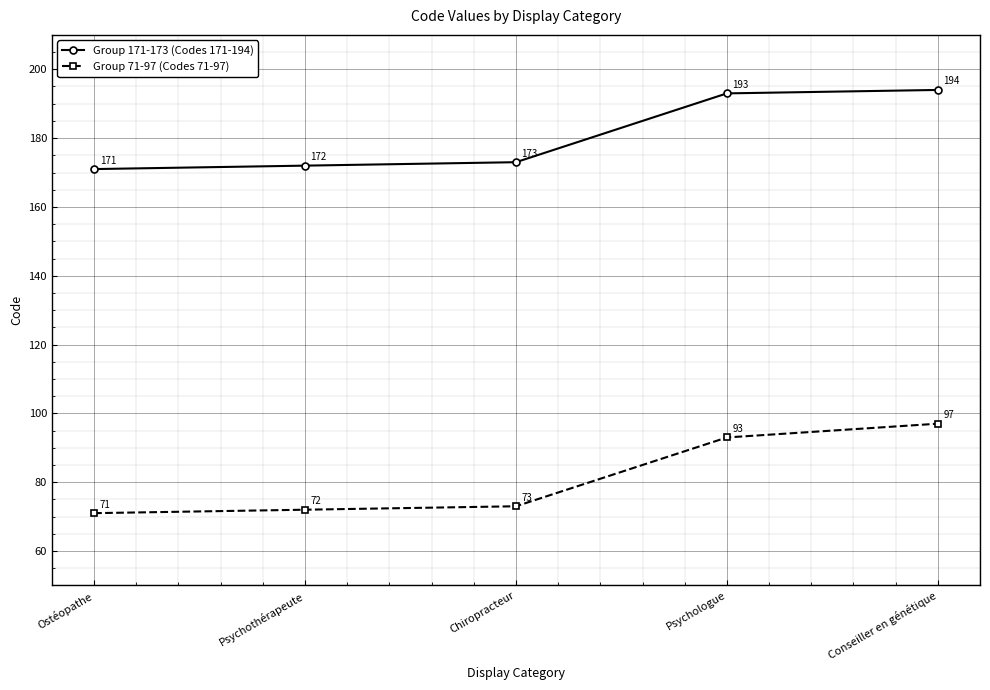

What is the value of the Group 71-97 (Codes 71-97) point at the 3rd from the left?

73